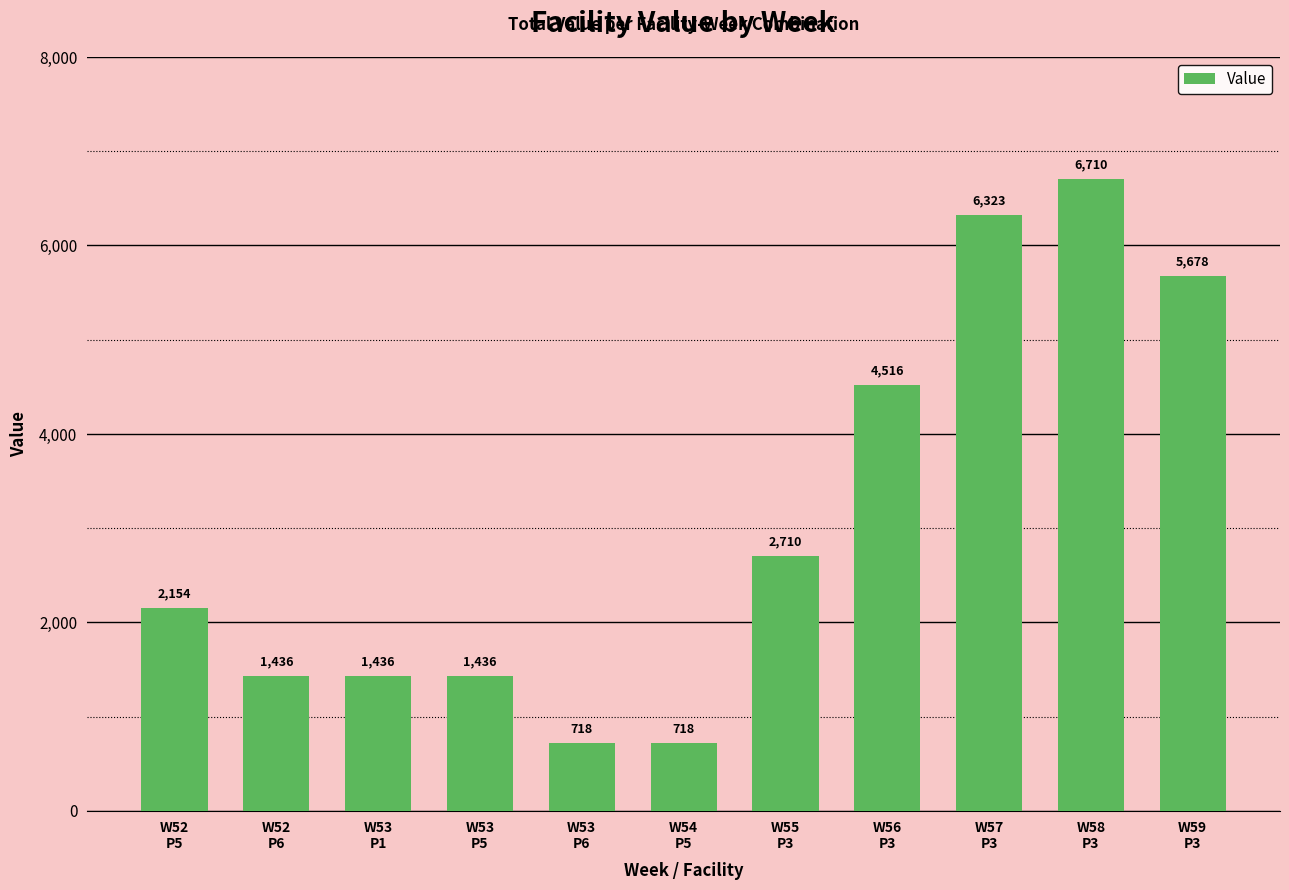

What is the sum of the values at W54
P5 and W56
P3?

5234.5